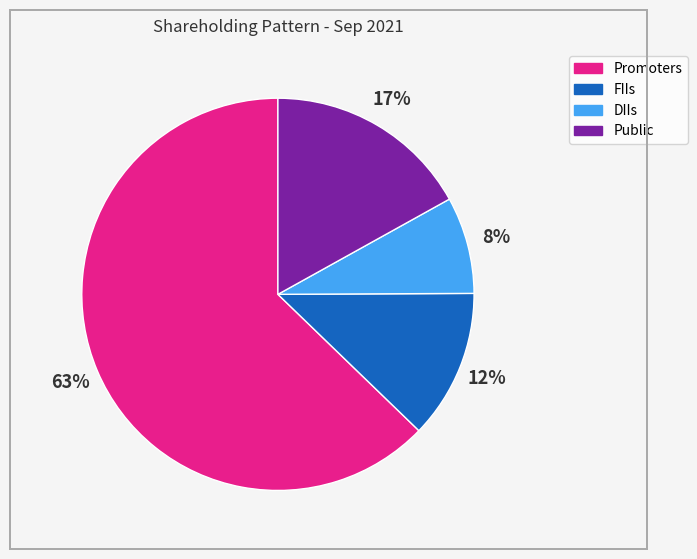

To the nearest percent, what is the average slice percentage?

25%